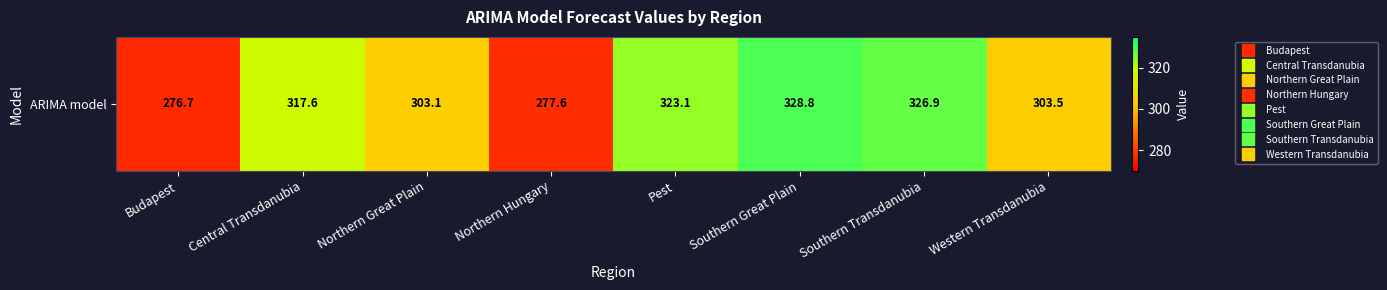

Reading left to right, extract all data points from this chart.

Budapest=276.7	Central Transdanubia=317.6	Northern Great Plain=303.1	Northern Hungary=277.6	Pest=323.1	Southern Great Plain=328.8	Southern Transdanubia=326.9	Western Transdanubia=303.5